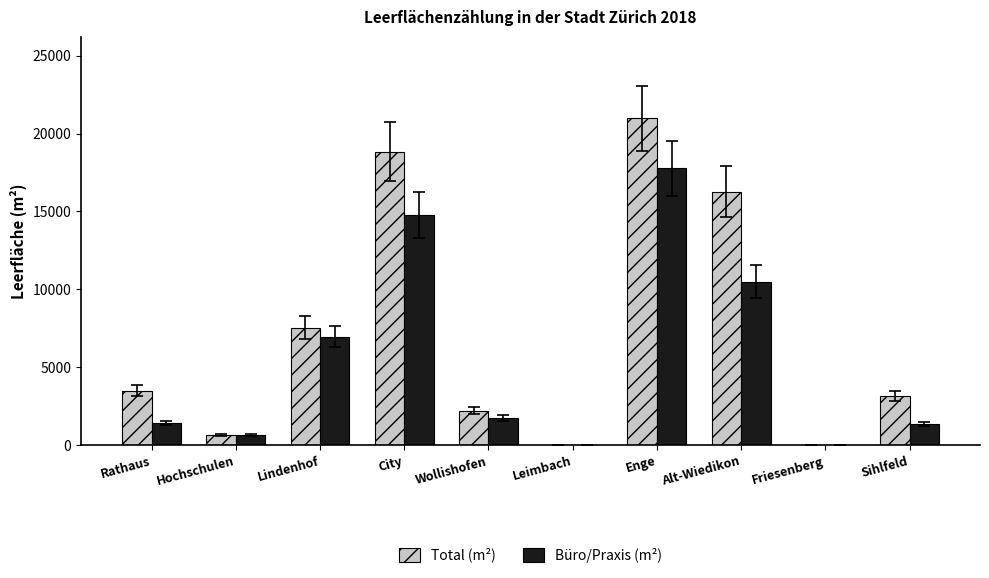

At which category does the chart reach its peak across all series?

Enge